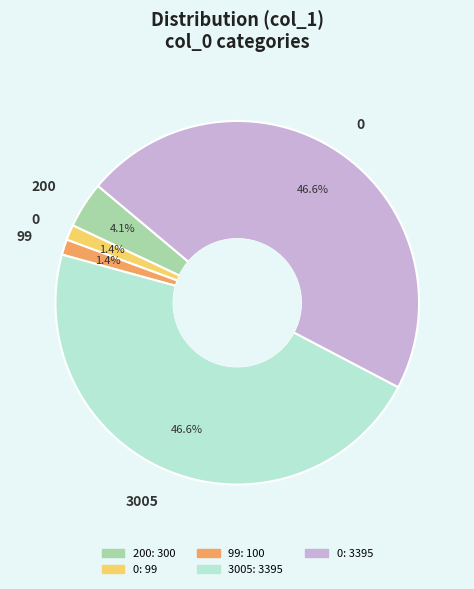

Does any single category account for the majority?

No